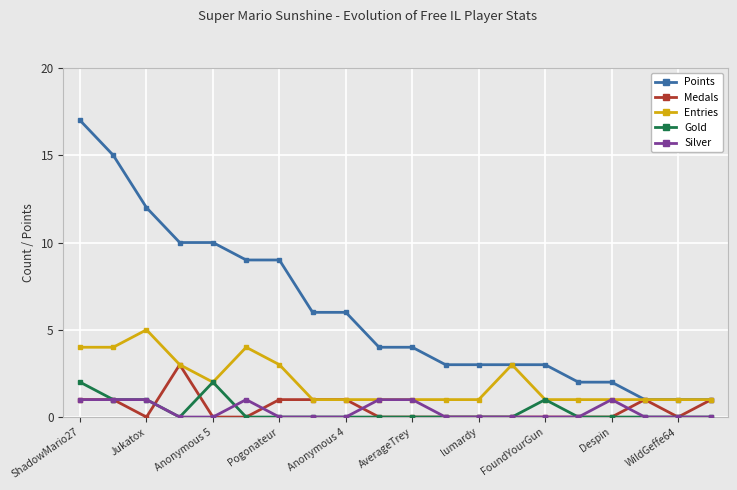

Which series has the largest total across all categories?

Points